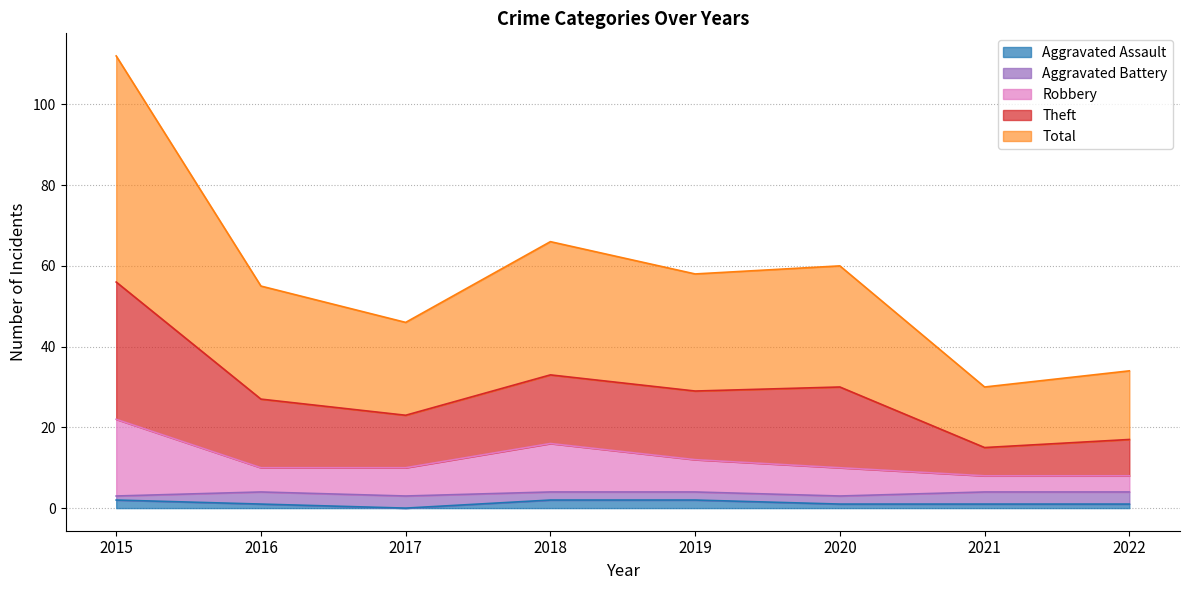

In Aggravated Assault, how many points are lower than both neighbors (excluding endpoints)?

1